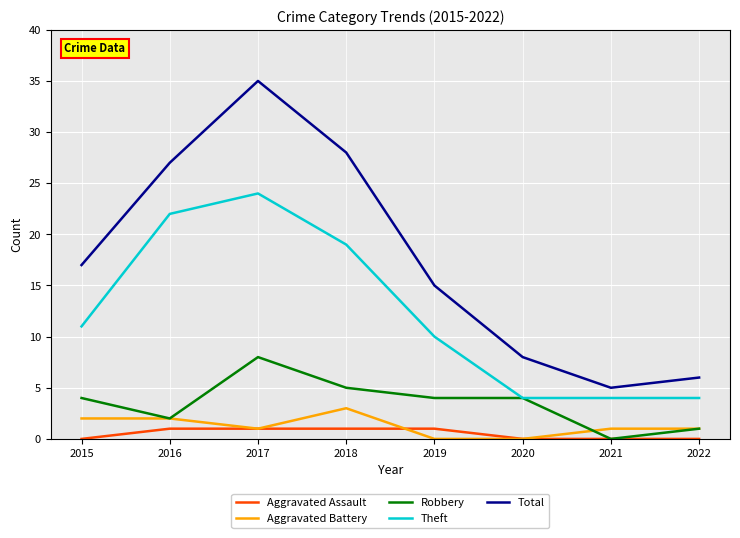

What is the difference between the maximum and minimum values in the Aggravated Battery series?

3